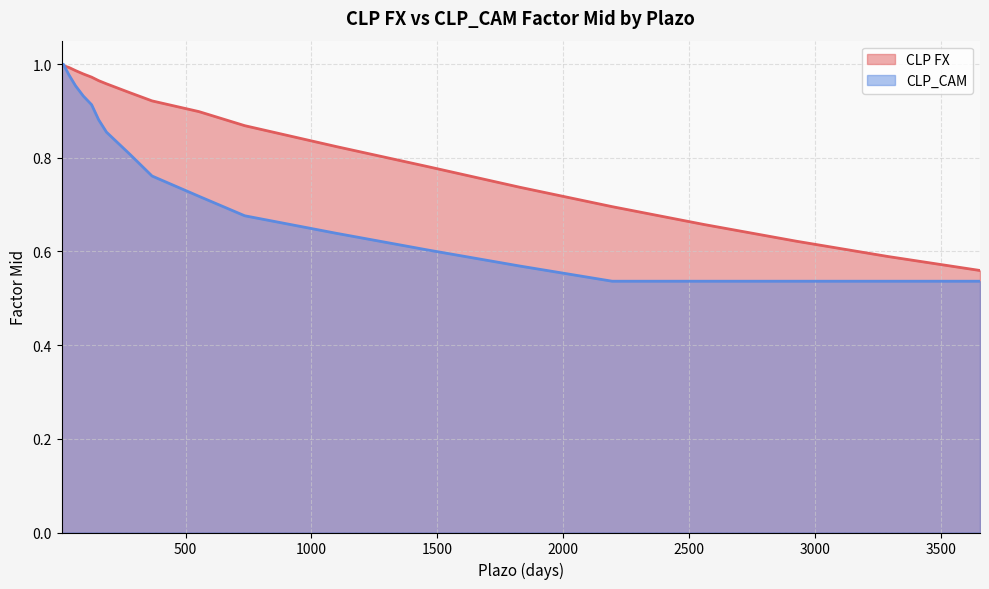

Which series changed the most between 367 and 1463?

CLP_CAM